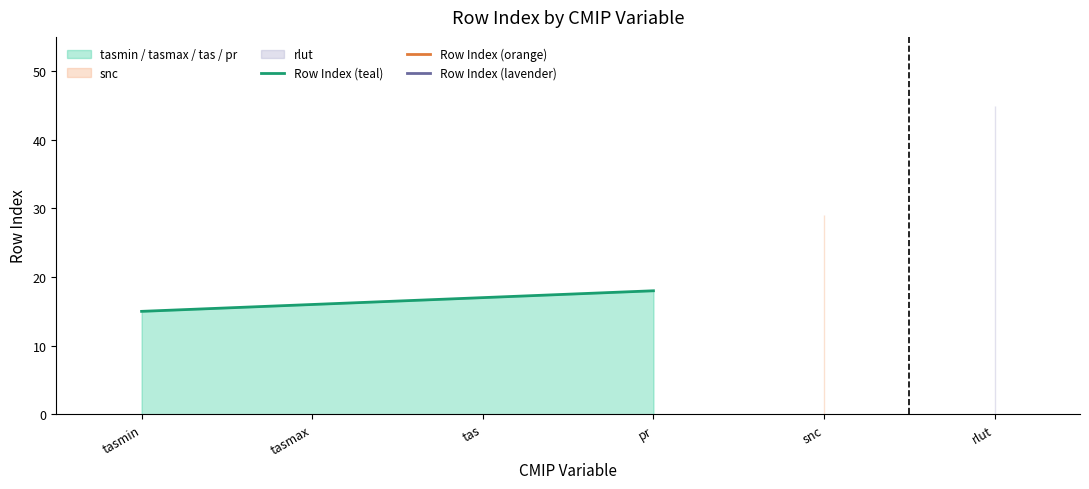

The Row Index (teal) series shows 20 at tasmin. True or false?

False